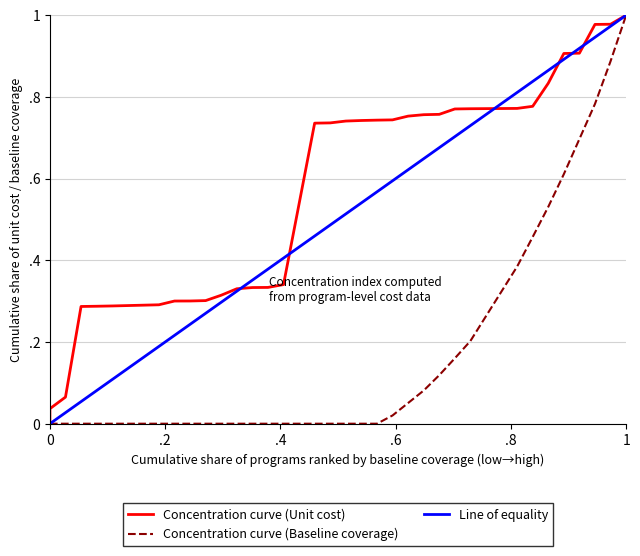

True or false: Line of equality has more than 0 points higher than both neighbors.

False